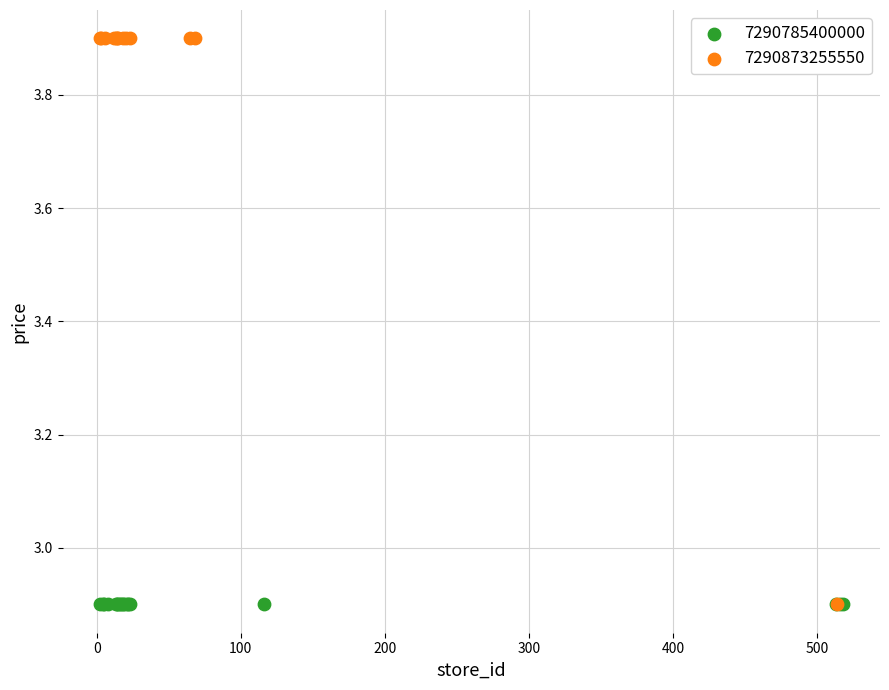

Which series reaches the maximum Y coordinate?

7290873255550